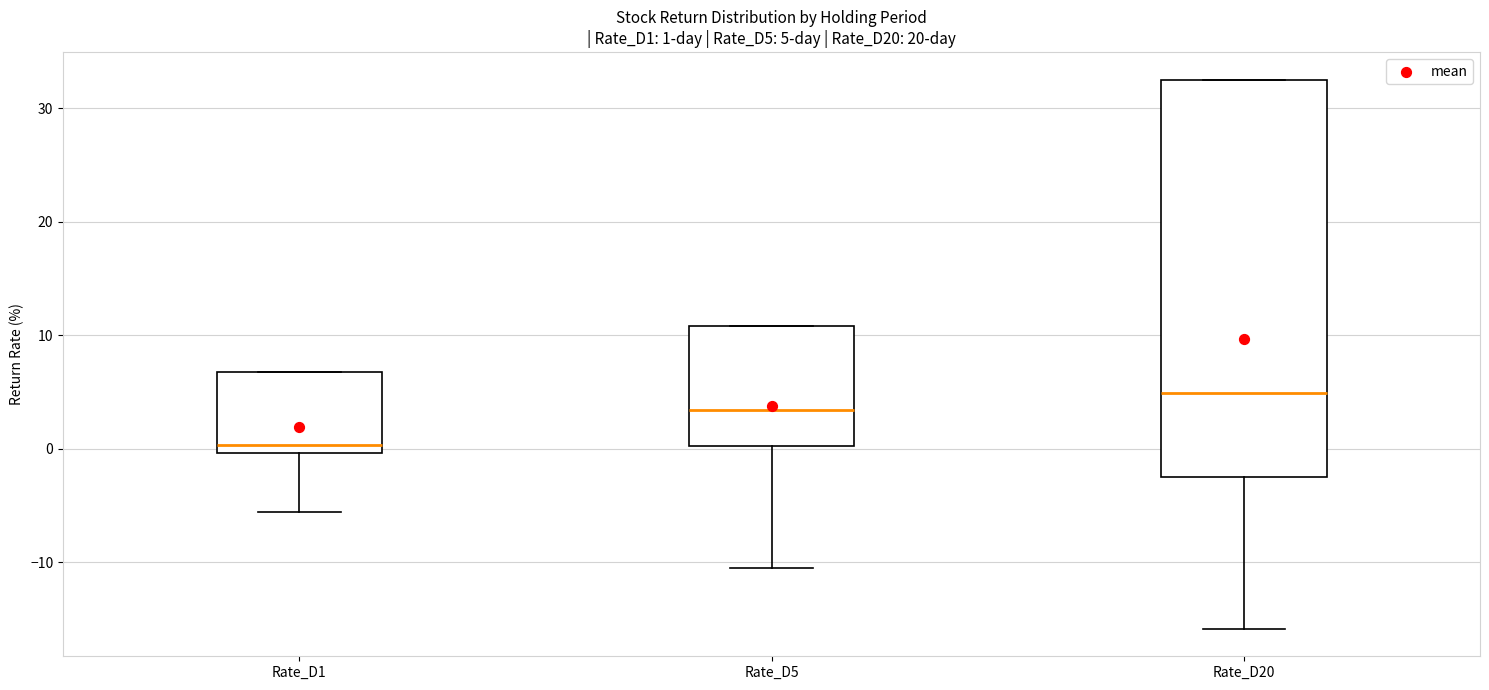

Which box's median line is the highest?

Rate_D20